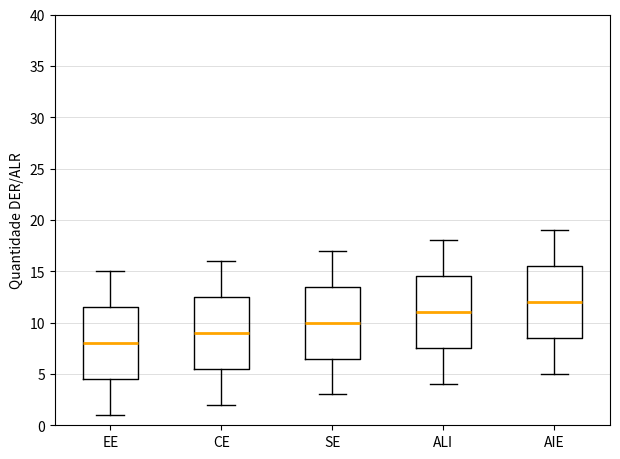

Reading left to right, transcribe this box plot: for each box, give where its median line is, the range the box spans, and where its two whiskers end, as read against the y-axis. The values are not printed on the chart, so give them approximately, as read against the axis.

EE: median 8.0, box 4.5 to 11.5, whiskers 1.0 to 15.0
CE: median 9.0, box 5.5 to 12.5, whiskers 2.0 to 16.0
SE: median 10.0, box 6.5 to 13.5, whiskers 3.0 to 17.0
ALI: median 11.0, box 7.5 to 14.5, whiskers 4.0 to 18.0
AIE: median 12.0, box 8.5 to 15.5, whiskers 5.0 to 19.0